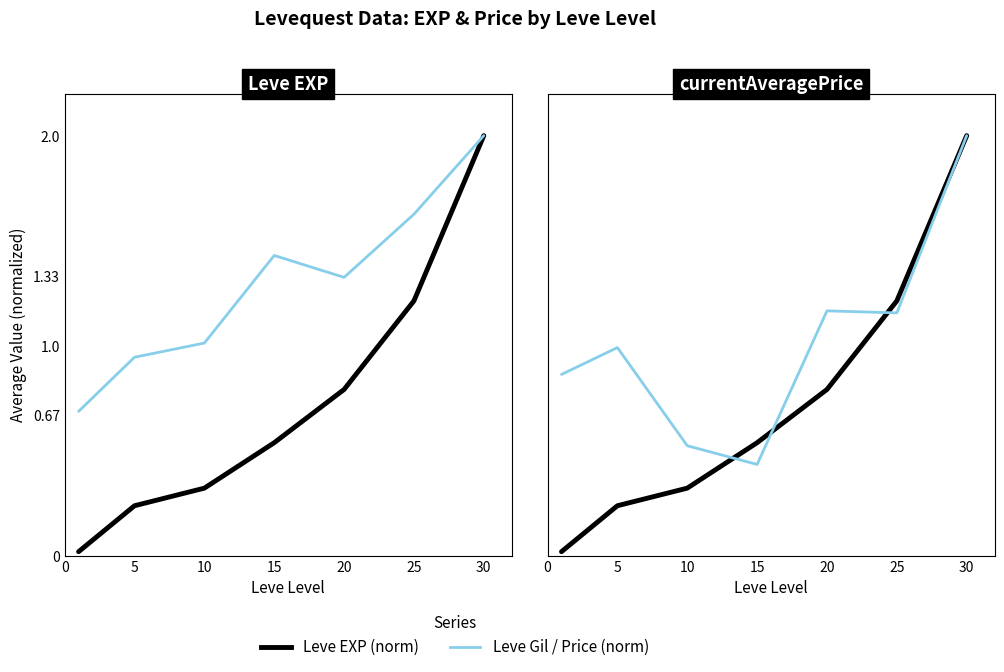

How many categories are shown in the chart?

7